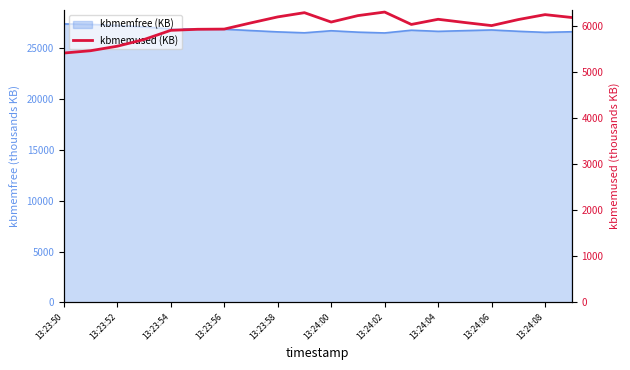

True or false: there are more than 1 points higher than both neighbors.

True